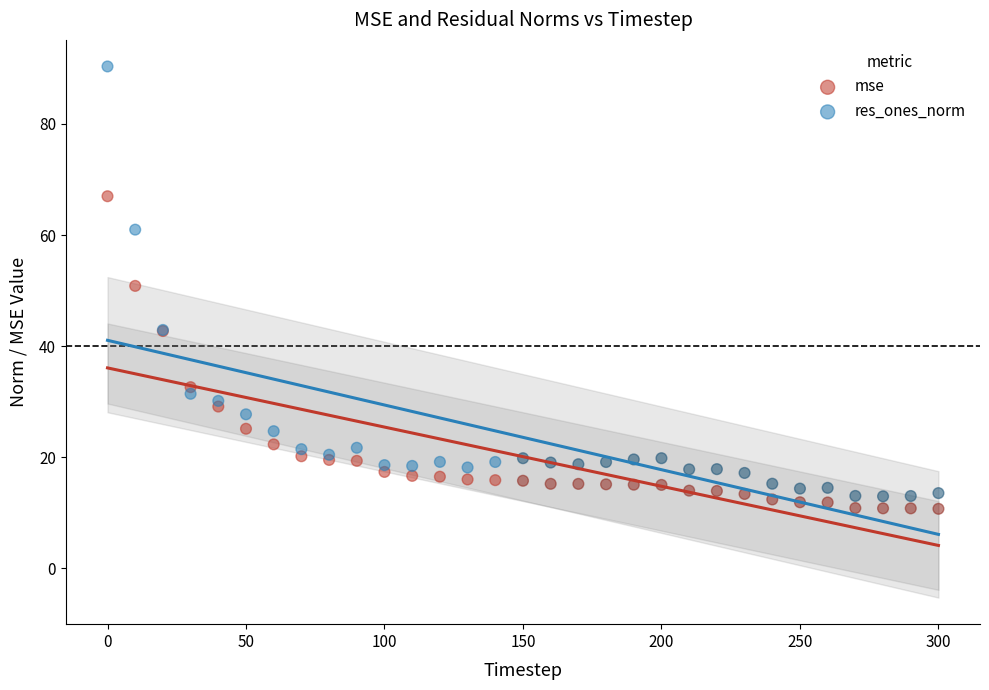

Which series has the largest Y range (max minus min)?

res_ones_norm